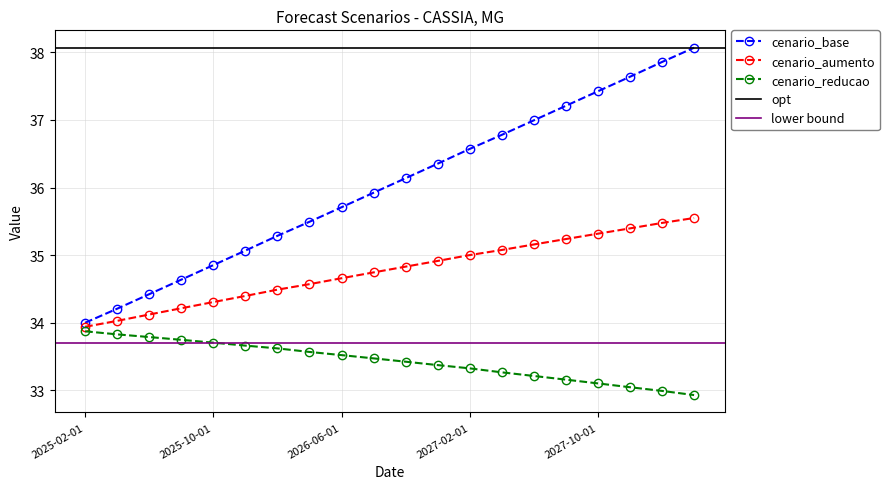

Reading left to right, list all the values displayed in this chart.

cenario_base: 2025-02-01=34.0	2025-04-01=34.2	2025-06-01=34.4	2025-08-01=34.6	2025-10-01=34.9	2025-12-01=35.1	2026-02-01=35.3	2026-04-01=35.5	2026-06-01=35.7	2026-08-01=35.9	2026-10-01=36.1	2026-12-01=36.4	2027-02-01=36.6	2027-04-01=36.8	2027-06-01=37.0	2027-08-01=37.2	2027-10-01=37.4	2027-12-01=37.6	2028-02-01=37.9	2028-04-01=38.1
cenario_aumento: 2025-02-01=33.9	2025-04-01=34.0	2025-06-01=34.1	2025-08-01=34.2	2025-10-01=34.3	2025-12-01=34.4	2026-02-01=34.5	2026-04-01=34.6	2026-06-01=34.7	2026-08-01=34.7	2026-10-01=34.8	2026-12-01=34.9	2027-02-01=35.0	2027-04-01=35.1	2027-06-01=35.2	2027-08-01=35.2	2027-10-01=35.3	2027-12-01=35.4	2028-02-01=35.5	2028-04-01=35.5
cenario_reducao: 2025-02-01=33.9	2025-04-01=33.8	2025-06-01=33.8	2025-08-01=33.7	2025-10-01=33.7	2025-12-01=33.7	2026-02-01=33.6	2026-04-01=33.6	2026-06-01=33.5	2026-08-01=33.5	2026-10-01=33.4	2026-12-01=33.4	2027-02-01=33.3	2027-04-01=33.3	2027-06-01=33.2	2027-08-01=33.2	2027-10-01=33.1	2027-12-01=33.0	2028-02-01=33.0	2028-04-01=32.9